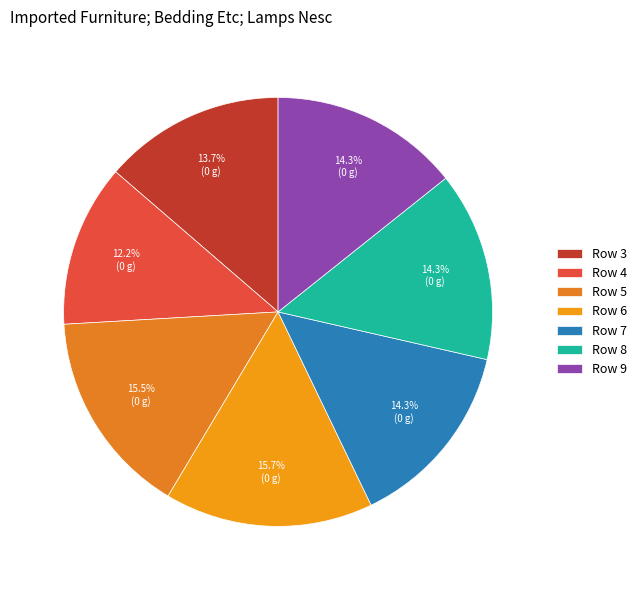

How many segments does this pie chart have?

7